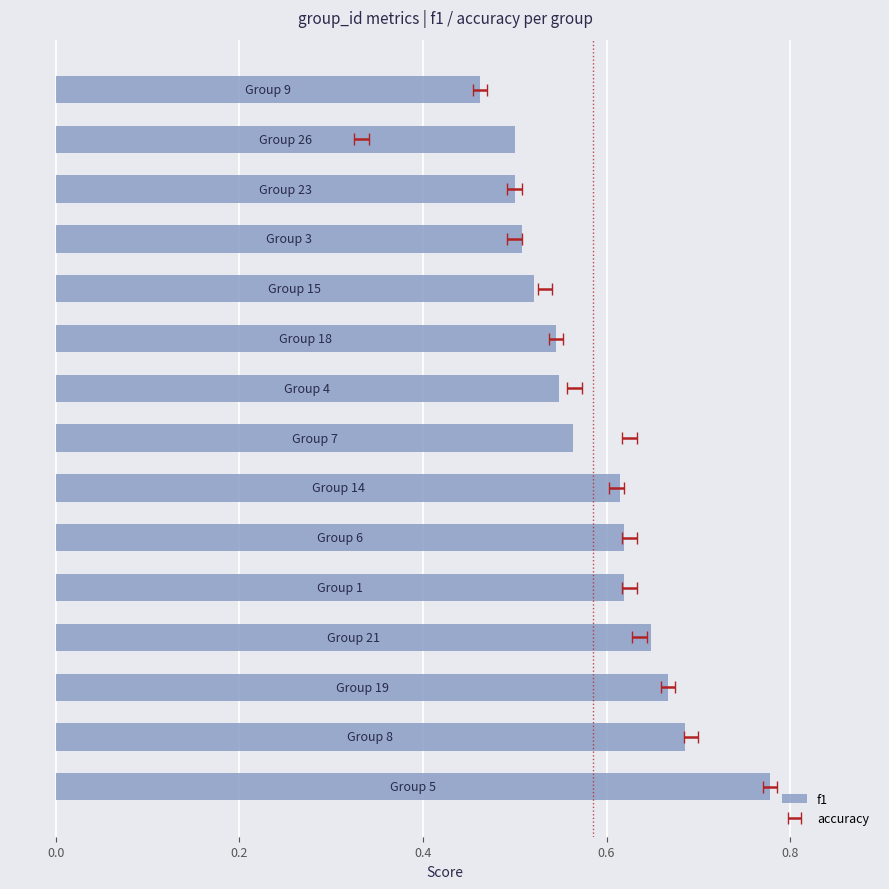

Reading left to right, list all the values displayed in this chart.

0.8	0.7	0.7	0.6	0.6	0.6	0.6	0.6	0.5	0.5	0.5	0.5	0.5	0.5	0.5